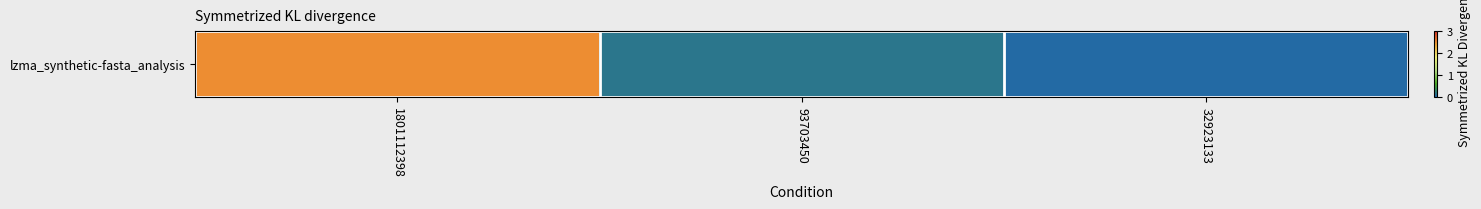

What is the change in value from 1801112398 to 32923133?

-2.5